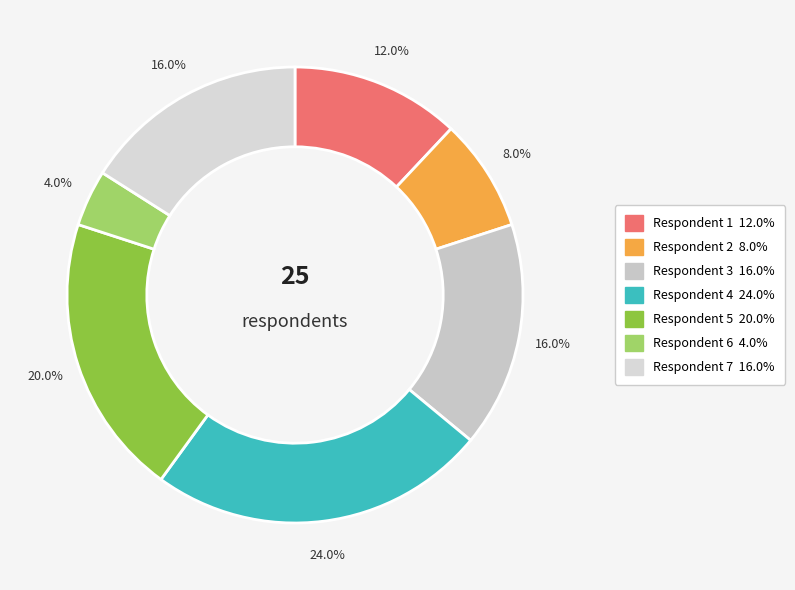

What is the largest slice in the pie chart?

4